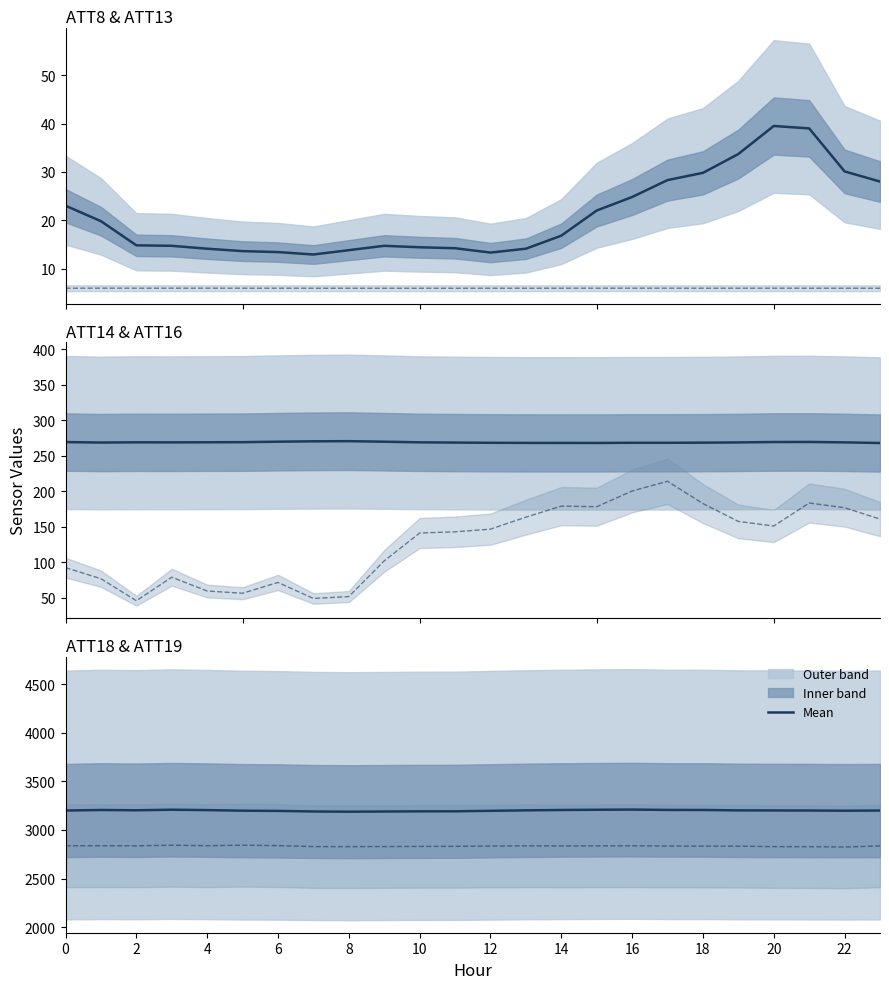

Which label corresponds to the smallest value in the chart?

18